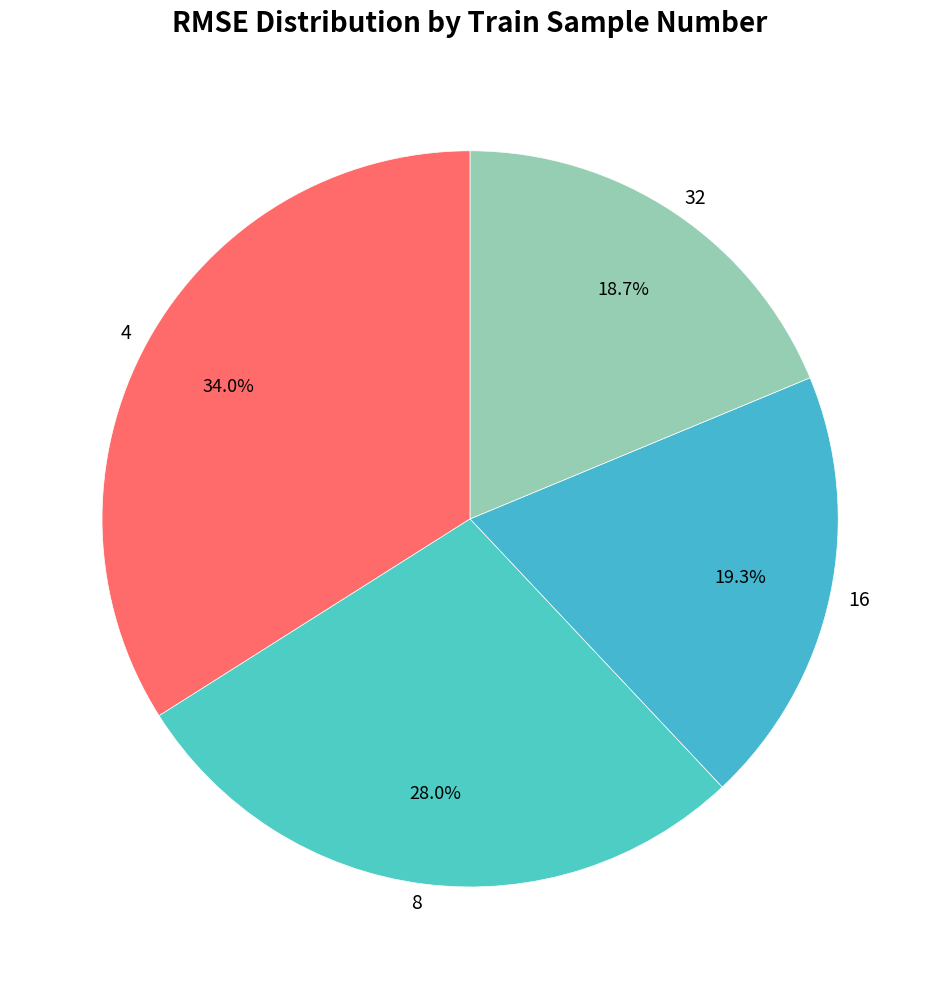

How many segments does this pie chart have?

4